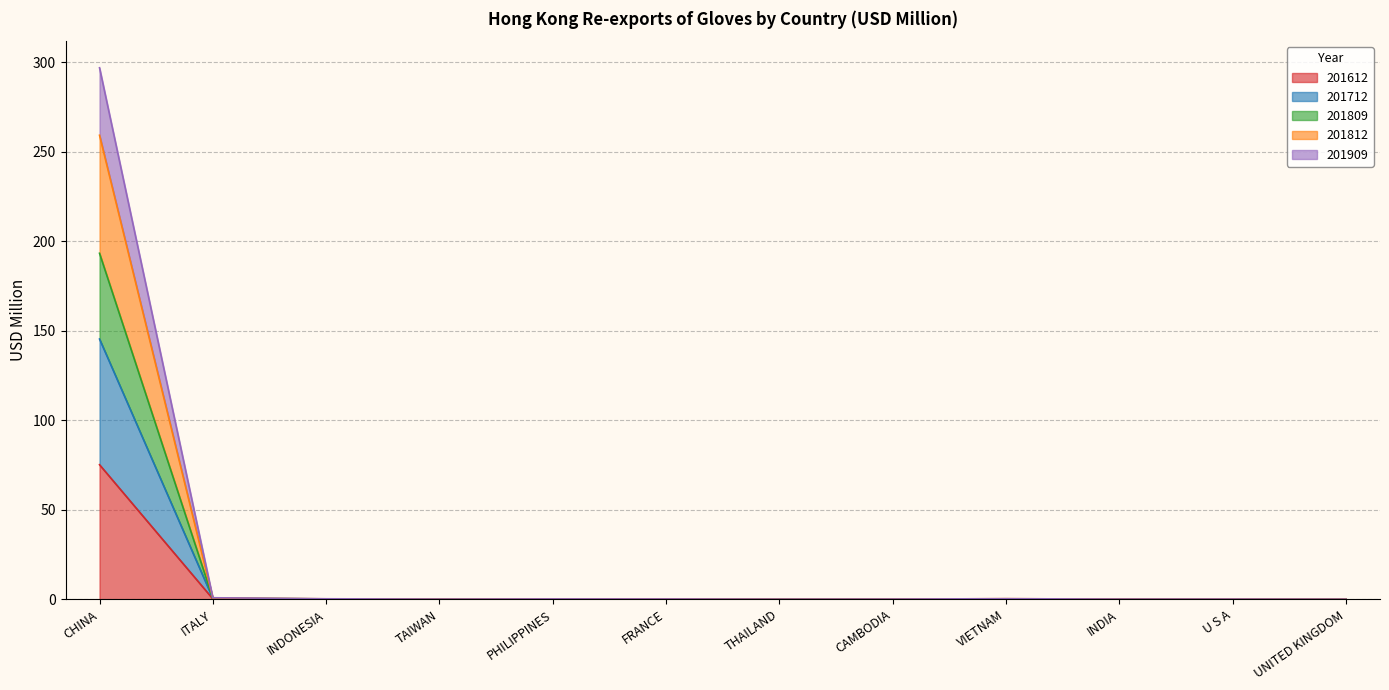

At which category is the sum across all series the highest?

CHINA